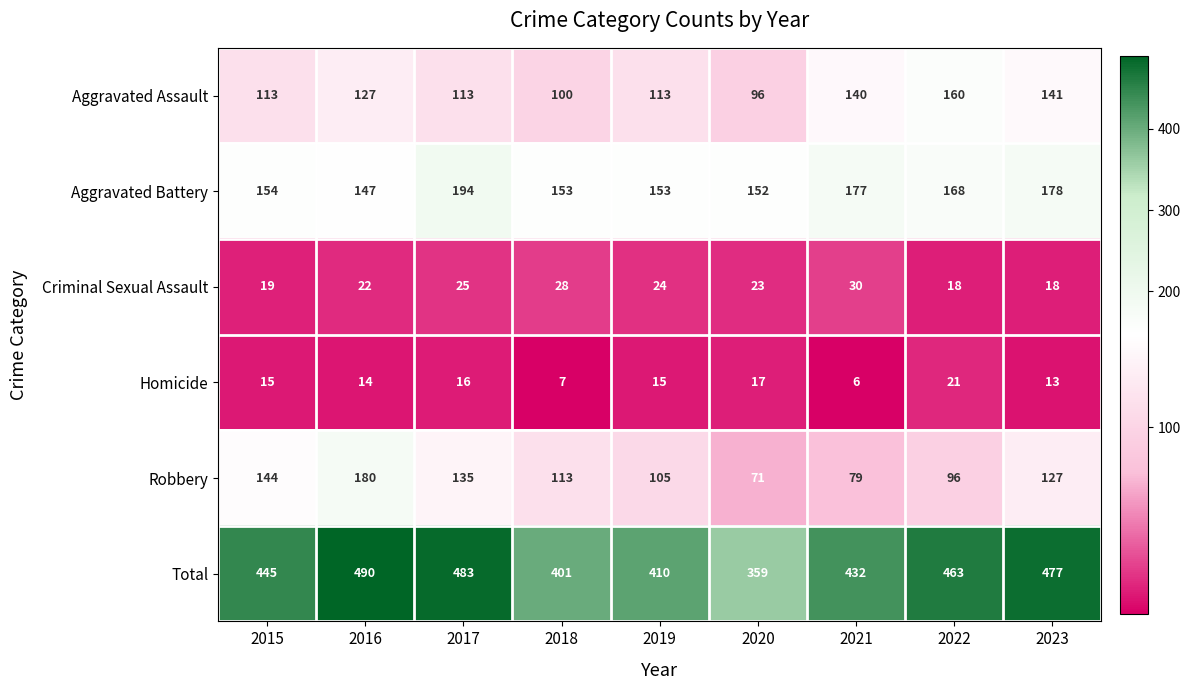

Which label corresponds to the smallest value in the chart?

2021